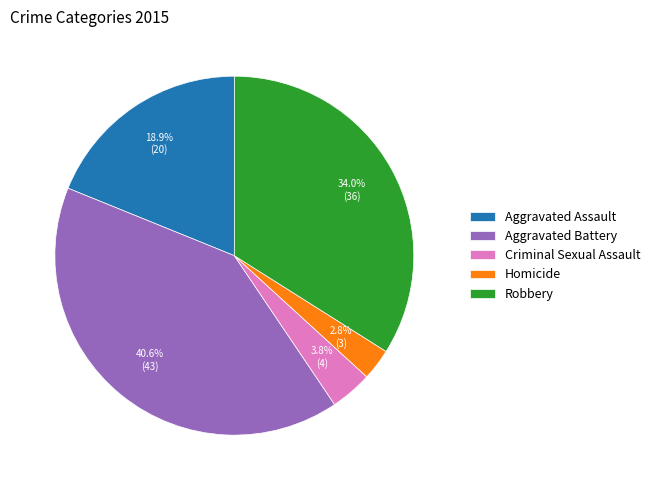

Do Robbery and Criminal Sexual Assault together represent more than half of the pie?

No